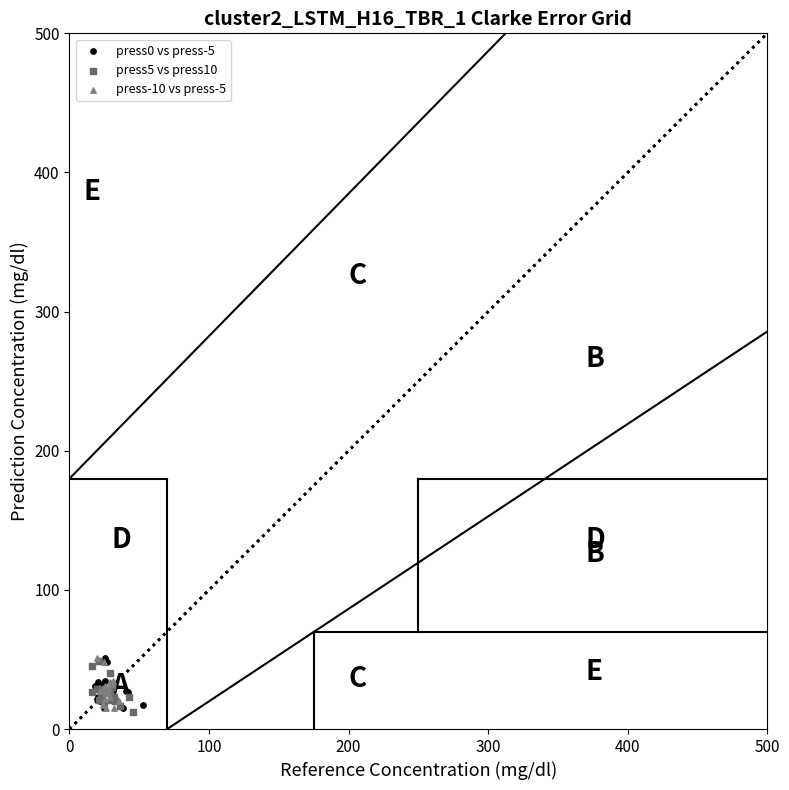

What are all the series names shown in the legend?

press0 vs press-5, press5 vs press10, press-10 vs press-5